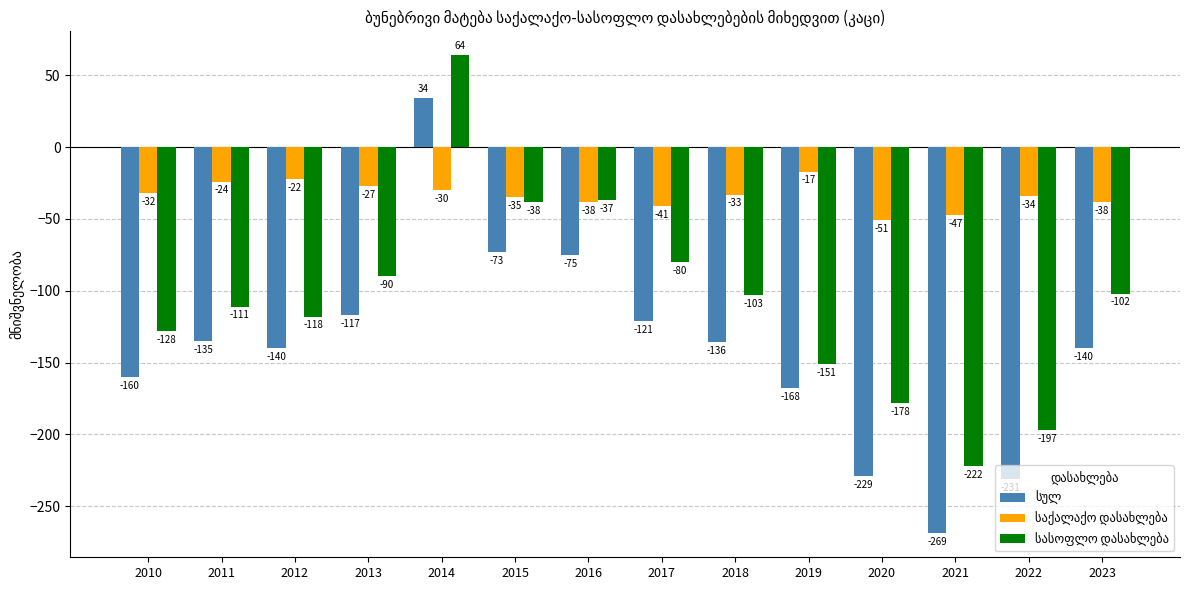

What is the spread (max minus min) of values at 2012?

118